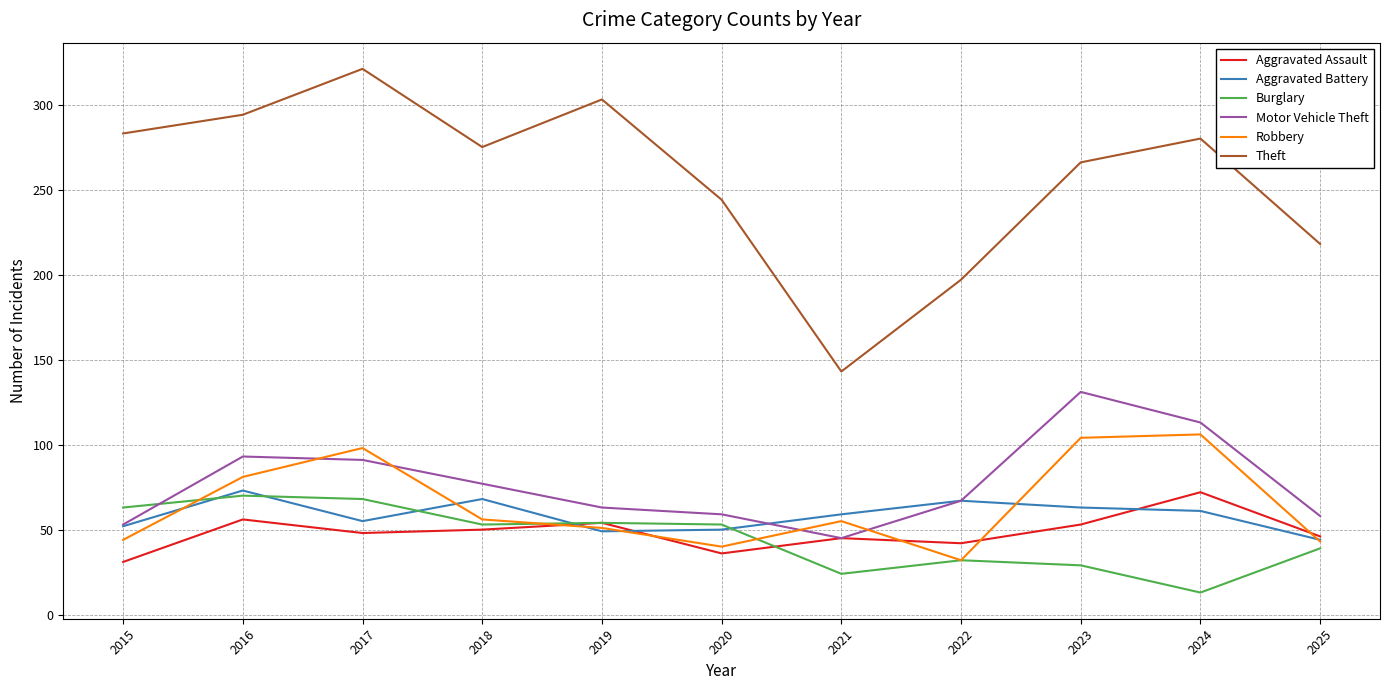

Which category has the highest value across all series?

2017